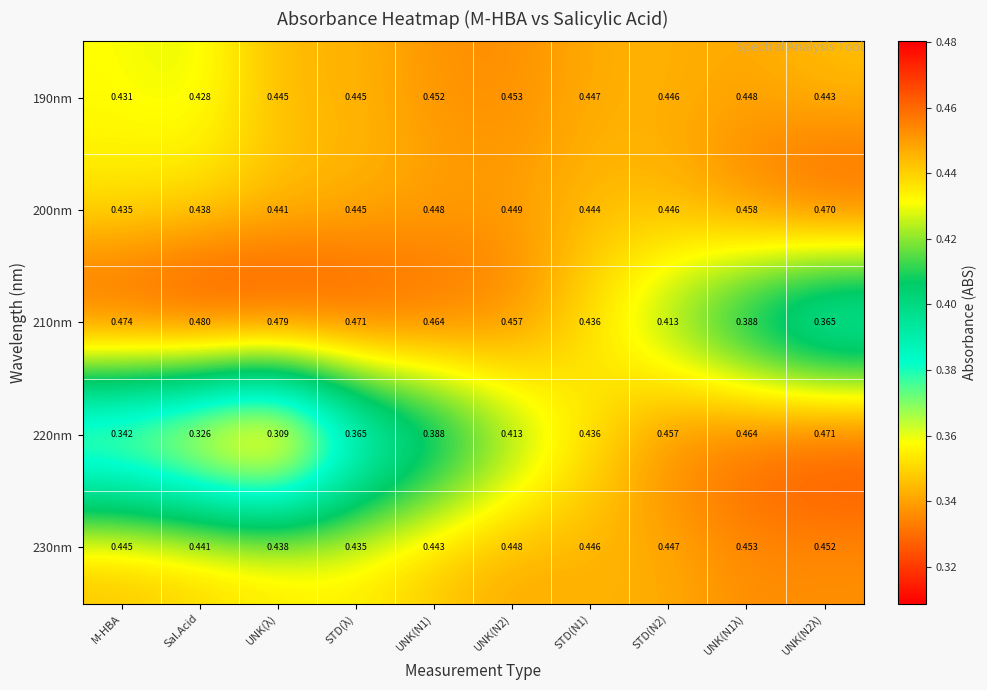

Which category has the lowest value in the 200nm series?

M-HBA